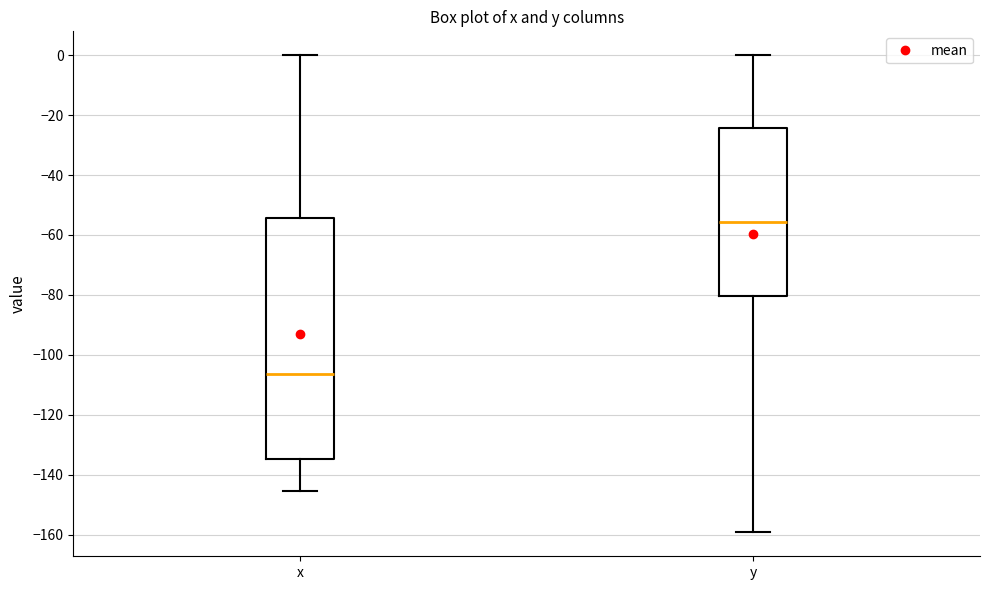

Where does the lower whisker of the box for y end on the y-axis? The values are not printed on the chart, so give them approximately, as read against the axis.

-160